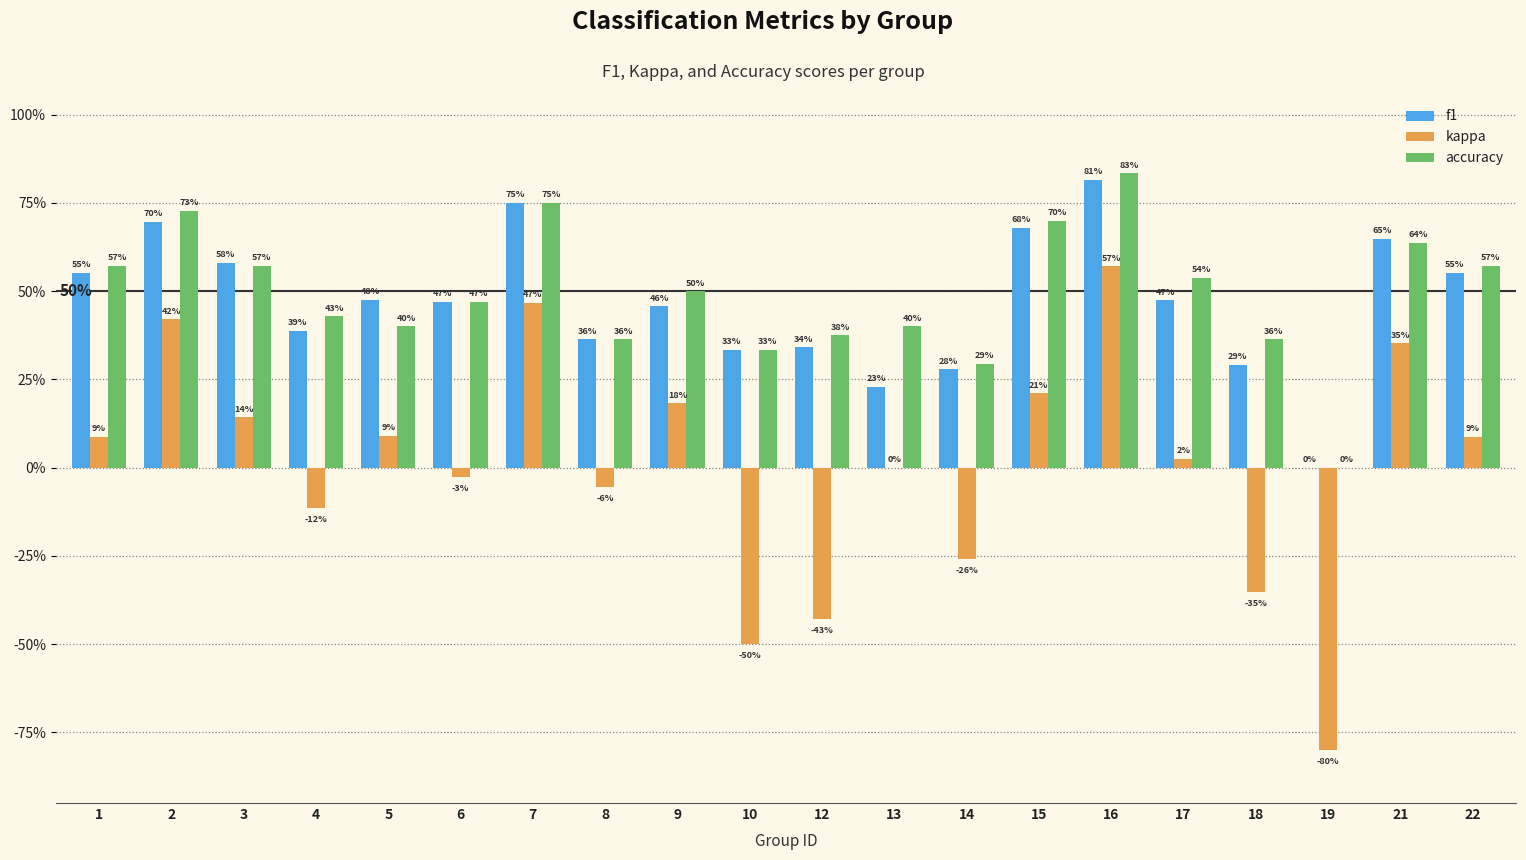

What are all the series names shown in the legend?

f1, kappa, accuracy